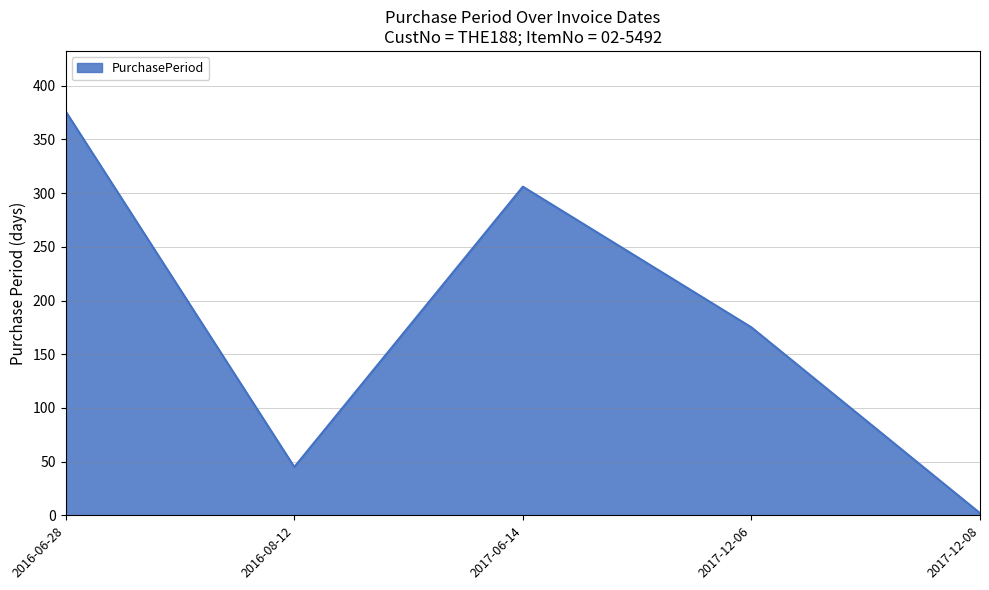

Count the number of data series in this chart.

1